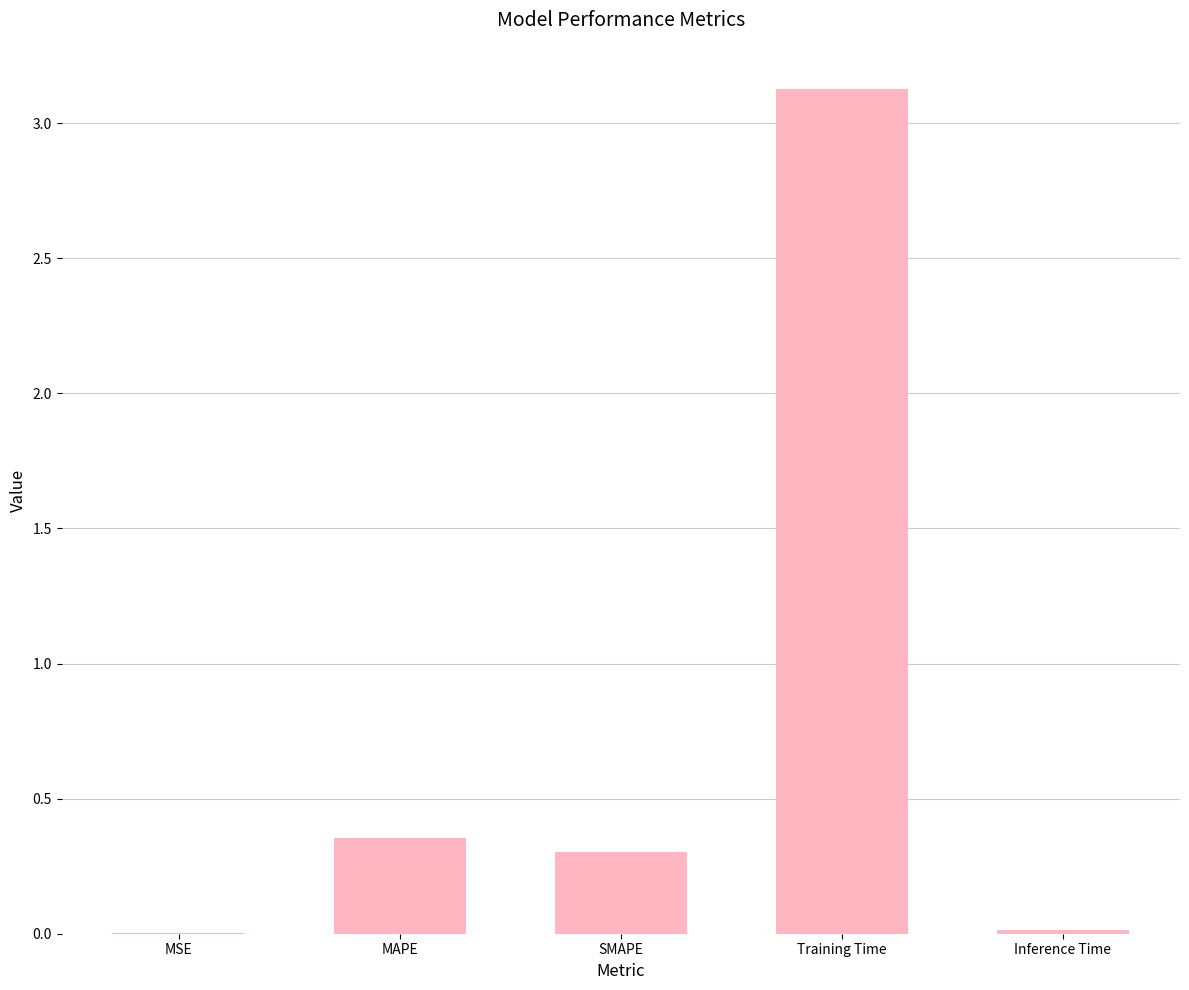

What is the sum of all values?

3.8